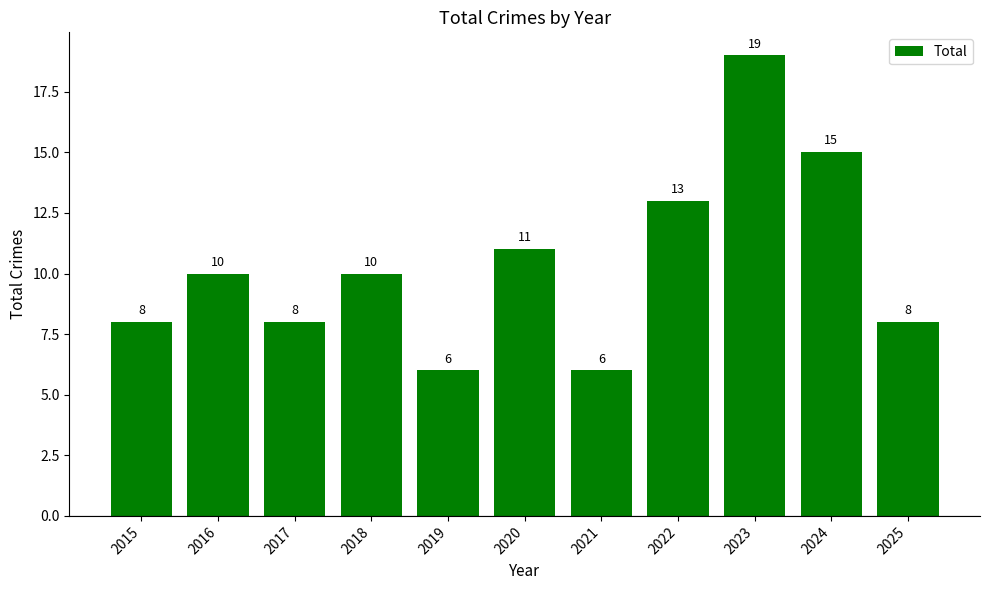

What is the average value?

10